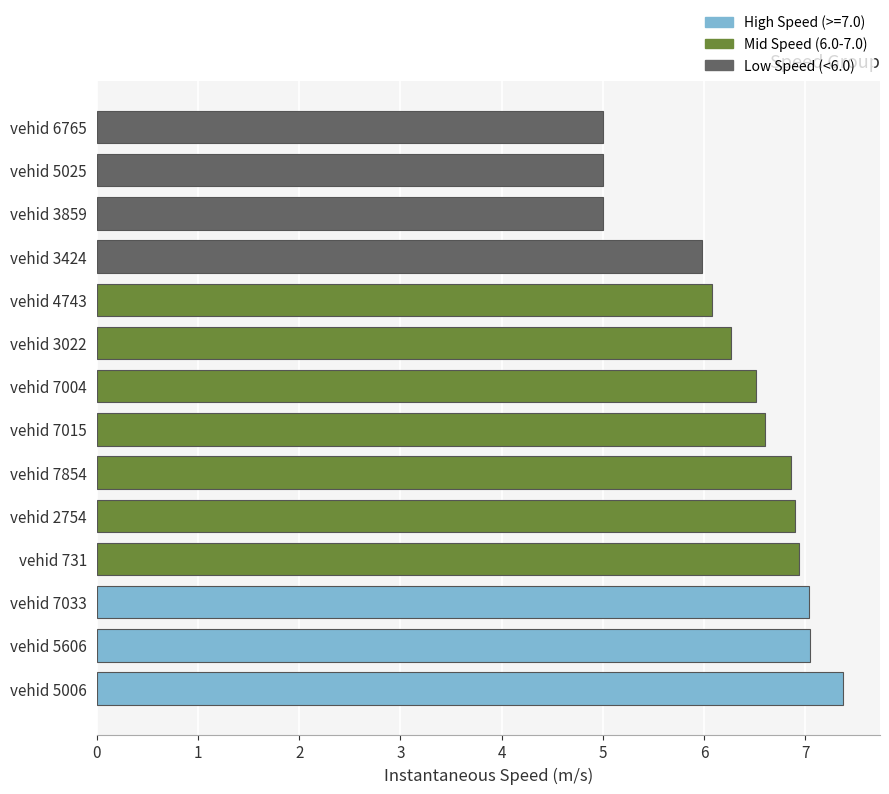

At which category does the chart reach its minimum across all series?

3859